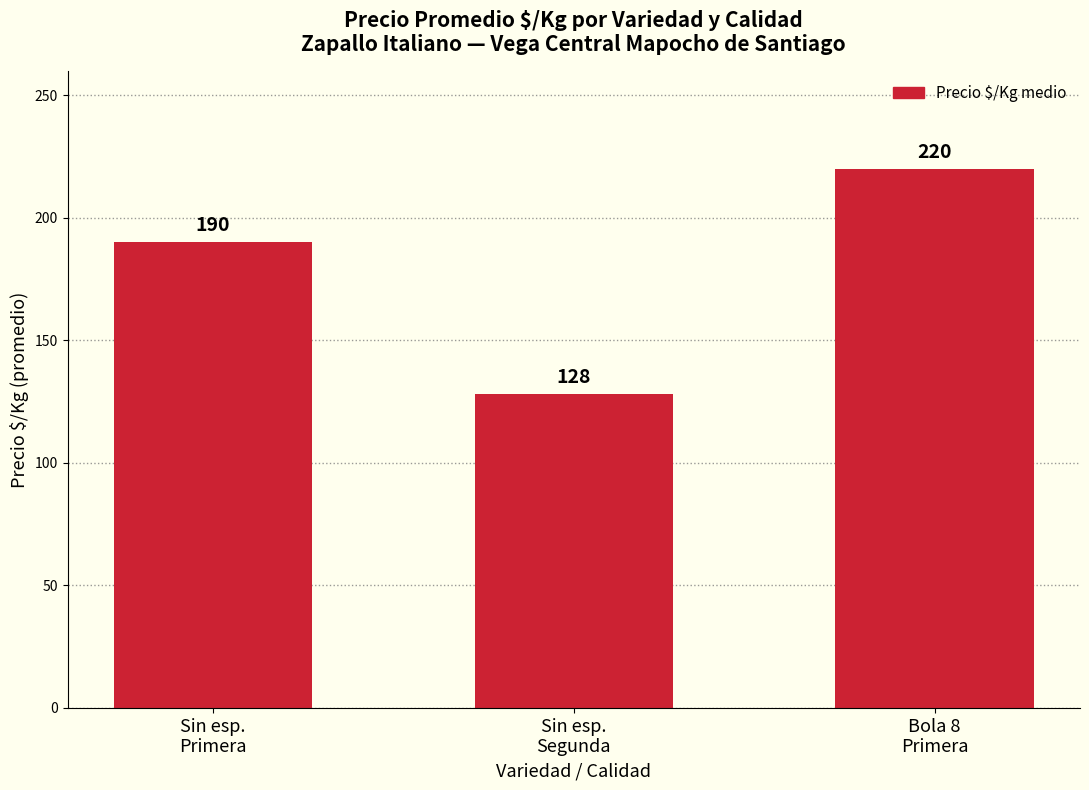

What is the average value?

179